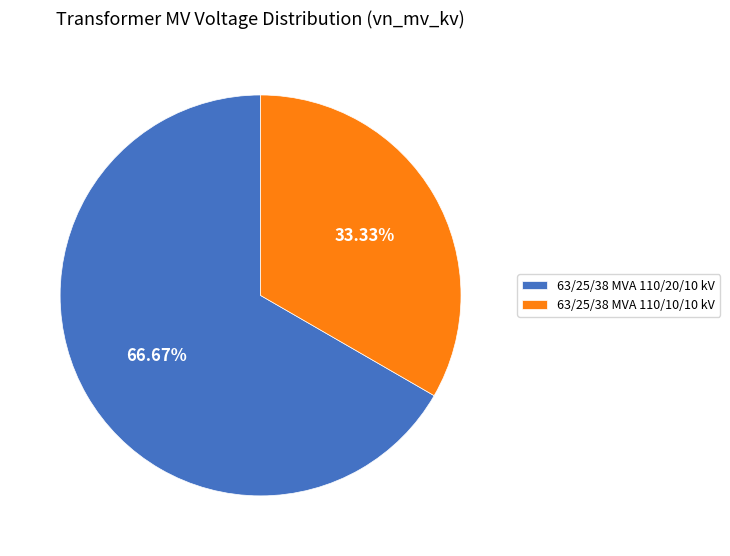

What is the largest slice in the pie chart?

63/25/38 MVA 110/20/10 kV